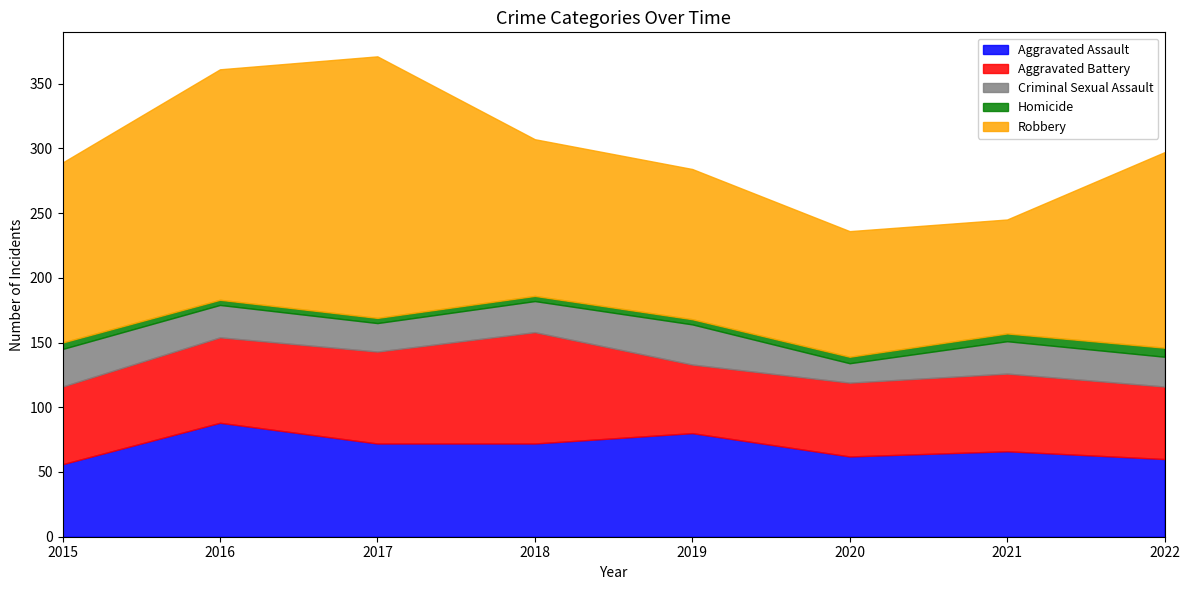

What is the sum of the Criminal Sexual Assault values at 2022 and 2020?

38